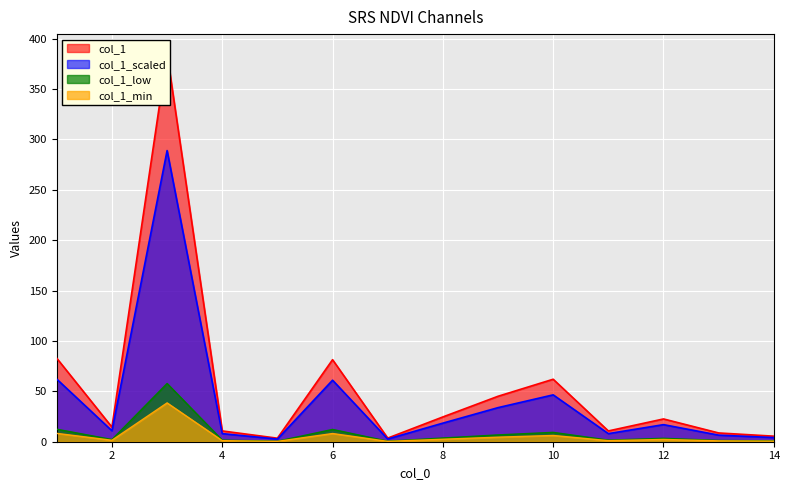

The chart shows a value of 81.4 at 6. True or false?

True